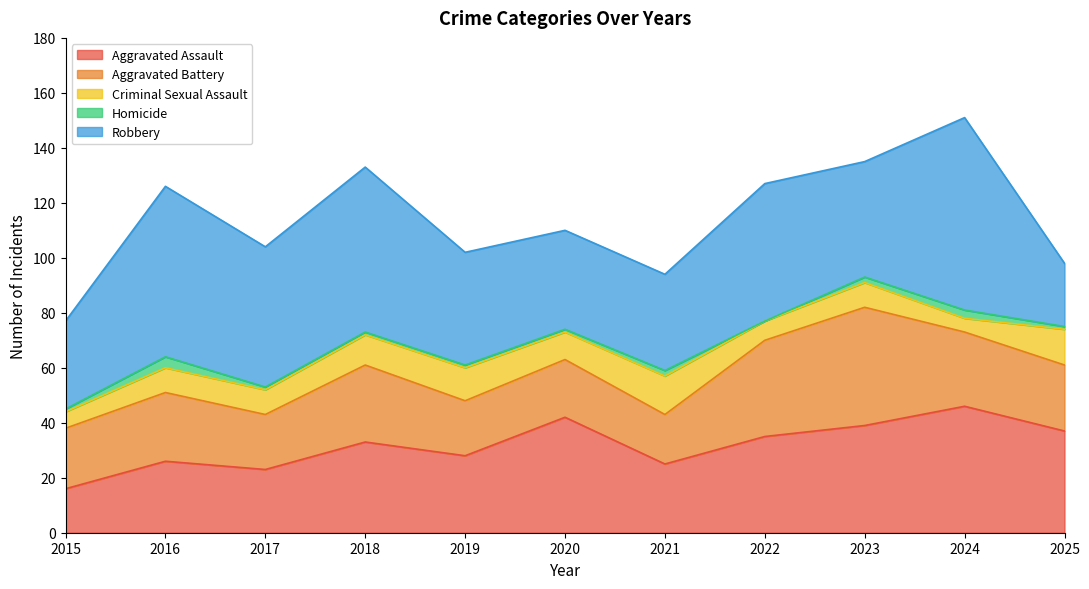

True or false: Aggravated Battery has more than 0 interior local peaks.

True